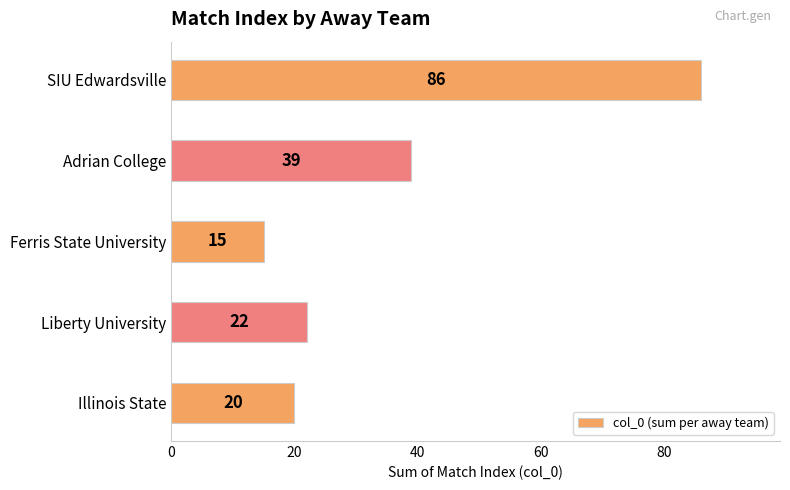

Approximately how many times larger is the value at Ferris State University compared to Adrian College?

0.4